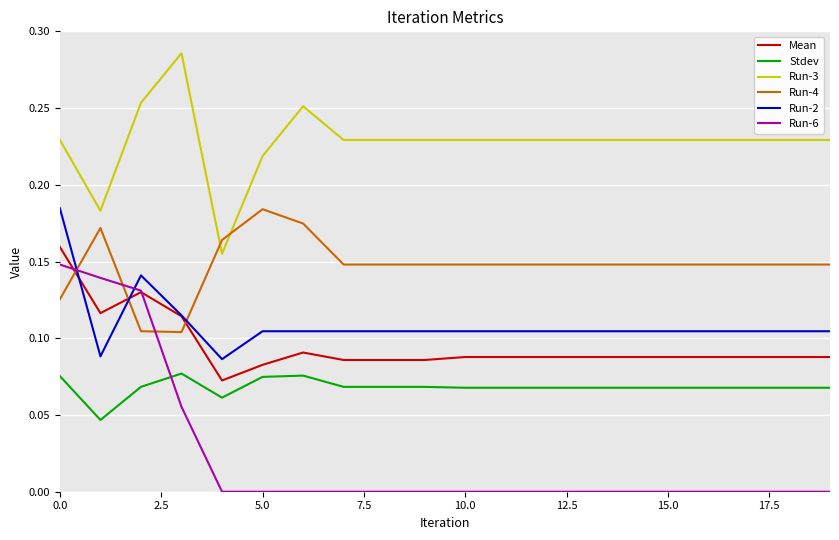

How many categories are shown in the chart?

20